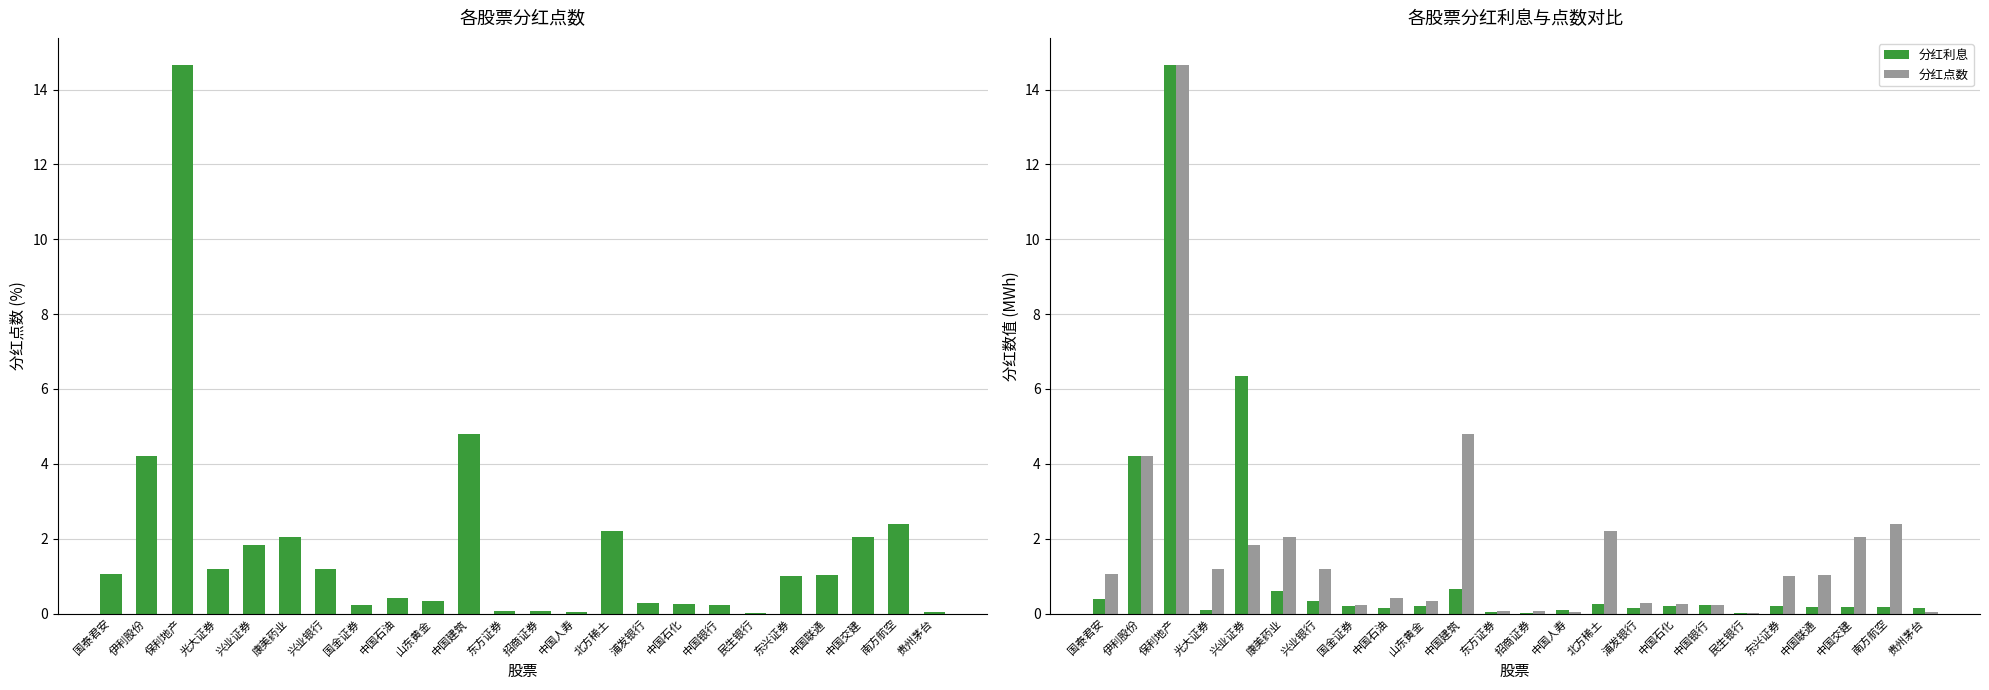

What is the sum of the 分红点数 values at 中国交建 and 中国建筑?

6.9